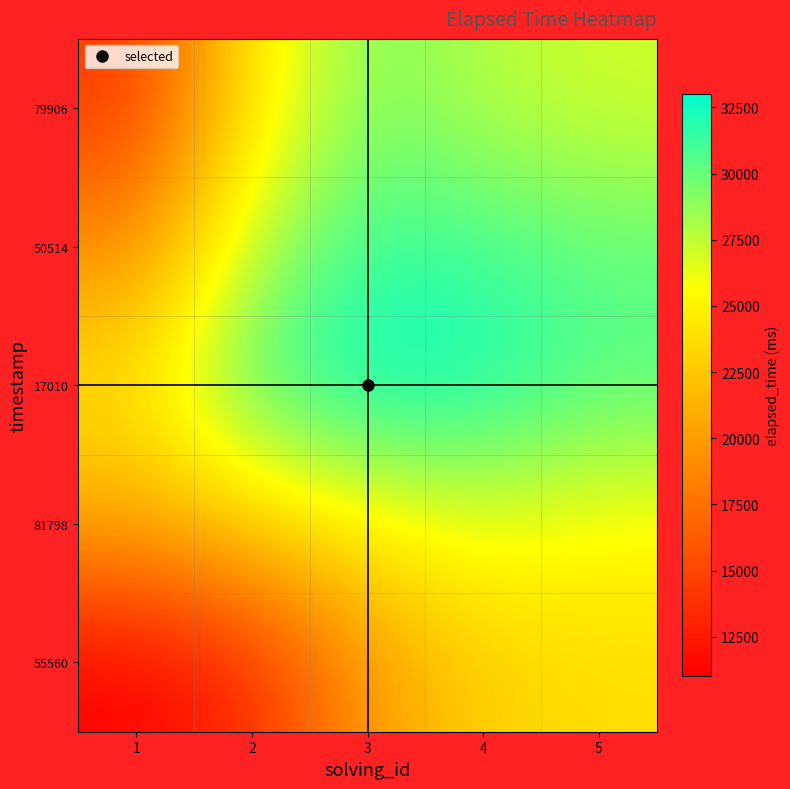

Reading right to left, what are all the values shown in this chart?

55560: 5=23800.0	4=23000.0	3=19800.0	2=13400.0	1=11000.0
81798: 5=25400.0	4=26200.0	3=25000.0	2=23000.0	1=20600.0
17010: 5=30600.0	4=32600.0	3=33000.0	2=31000.0	1=24200.0
50514: 5=30200.0	4=31000.0	3=31400.0	2=27800.0	1=19000.0
79906: 5=27000.0	4=27800.0	3=29400.0	2=24600.0	1=14200.0